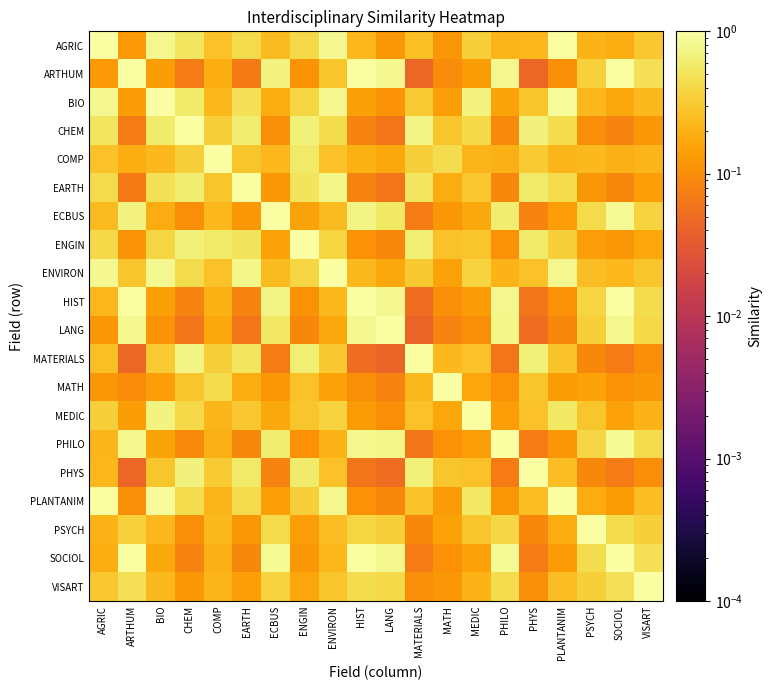

Rank the series at PSYCH from lowest to highest value.

MATERIALS, PHYS, CHEM, EARTH, ENGIN, MATH, PLANTANIM, AGRIC, BIO, COMP, ENVIRON, MEDIC, LANG, VISART, ARTHUM, HIST, PHILO, ECBUS, SOCIOL, PSYCH